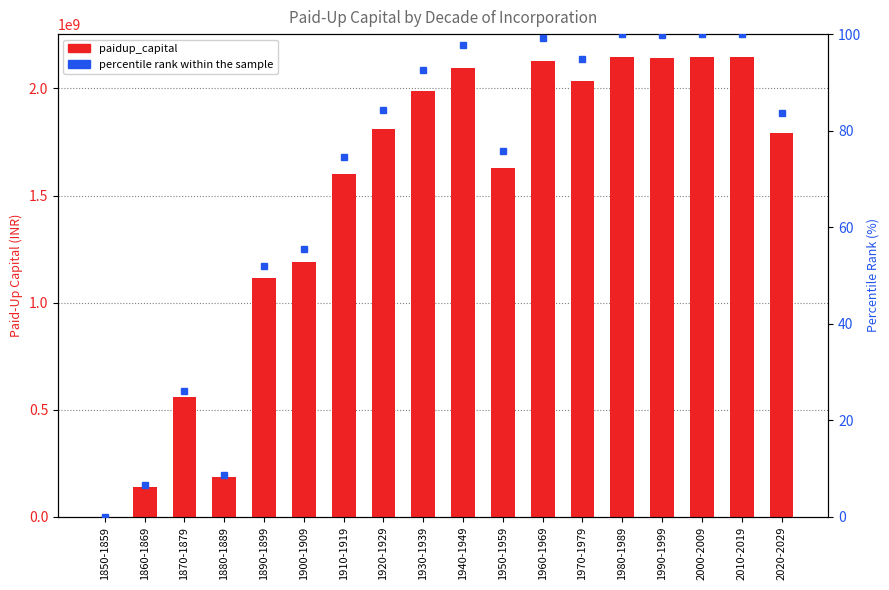

True or false: paidup_capital has a value of 2128317485.0 at 1960-1969.

True